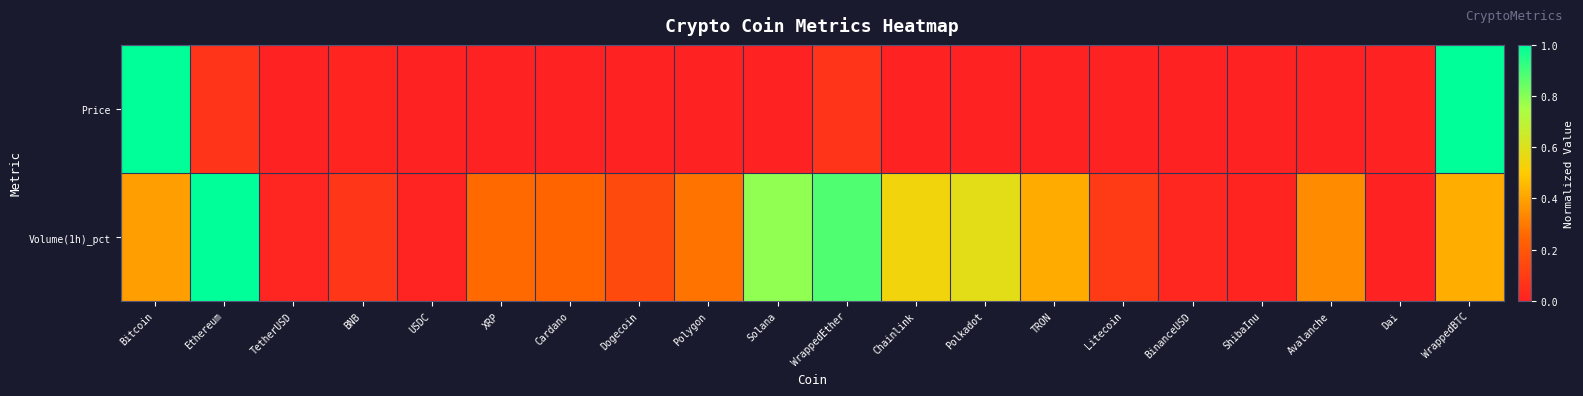

Reading right to left, what are all the values shown in this chart?

Price: WrappedBTC=1.0	Dai=0.0	Avalanche=0.0	ShibaInu=0.0	BinanceUSD=0.0	Litecoin=0.0	TRON=0.0	Polkadot=0.0	Chainlink=0.0	WrappedEther=0.1	Solana=0.0	Polygon=0.0	Dogecoin=0.0	Cardano=0.0	XRP=0.0	USDC=0.0	BNB=0.0	TetherUSD=0.0	Ethereum=0.1	Bitcoin=1.0
Volume(1h)_pct: WrappedBTC=0.4	Dai=0.0	Avalanche=0.3	ShibaInu=0.0	BinanceUSD=0.0	Litecoin=0.1	TRON=0.4	Polkadot=0.6	Chainlink=0.5	WrappedEther=0.9	Solana=0.8	Polygon=0.3	Dogecoin=0.2	Cardano=0.2	XRP=0.3	USDC=0.0	BNB=0.1	TetherUSD=0.0	Ethereum=1.0	Bitcoin=0.4